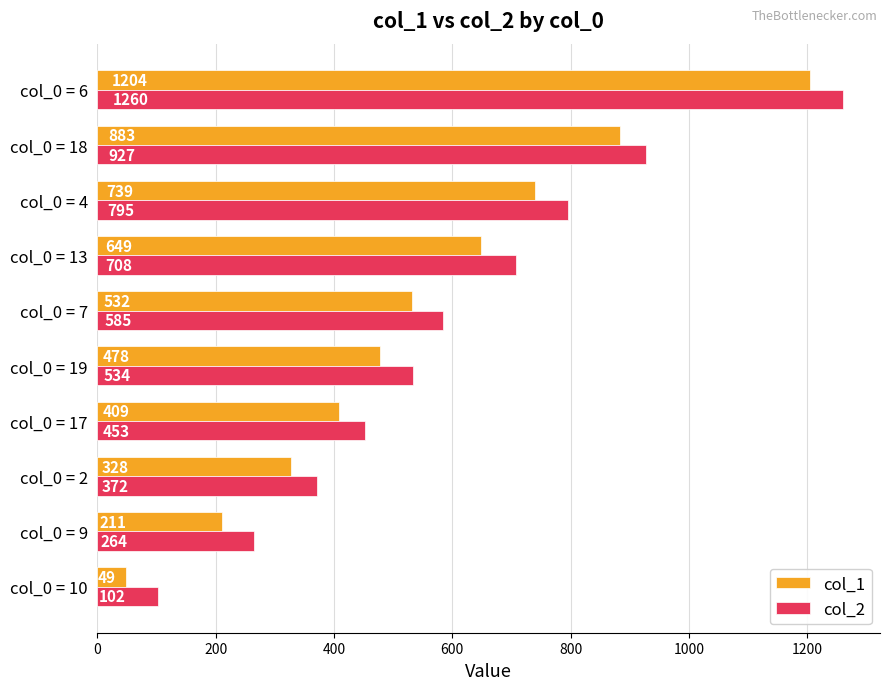

What is the sum of the col_2 values at col_0 = 4 and col_0 = 9?

1059